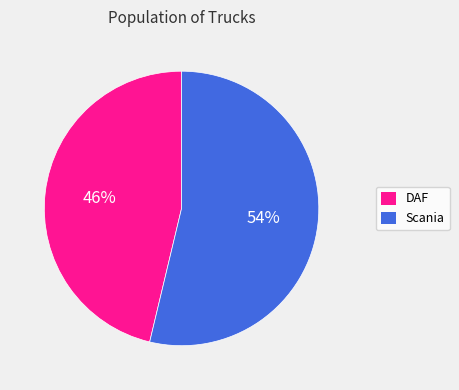

To the nearest percent, what is the combined percentage of DAF and Scania?

100%